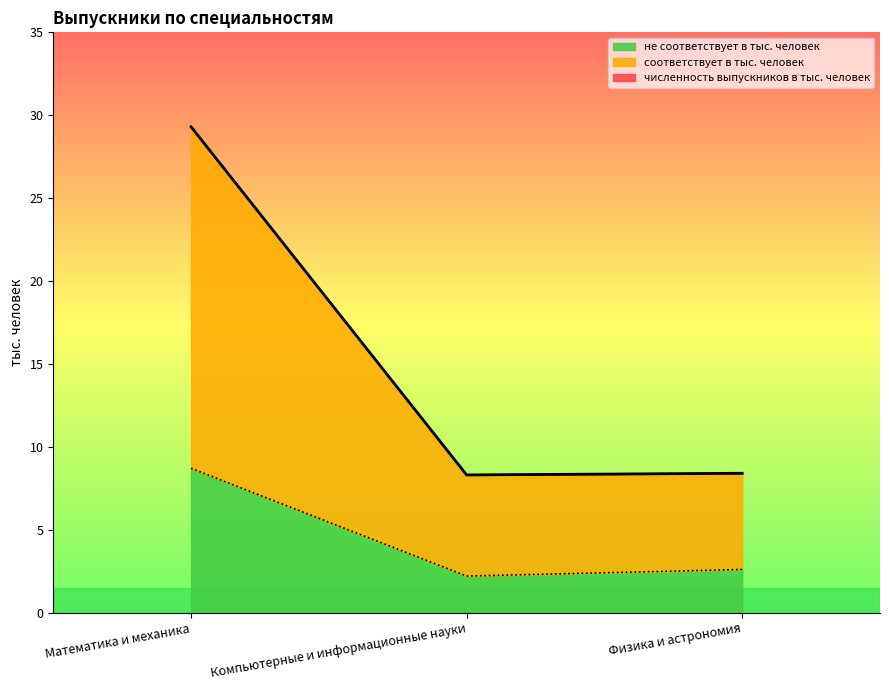

Is it true that не соответствует в тыс. человек equals 2.2 at Компьютерные и информационные науки?

True